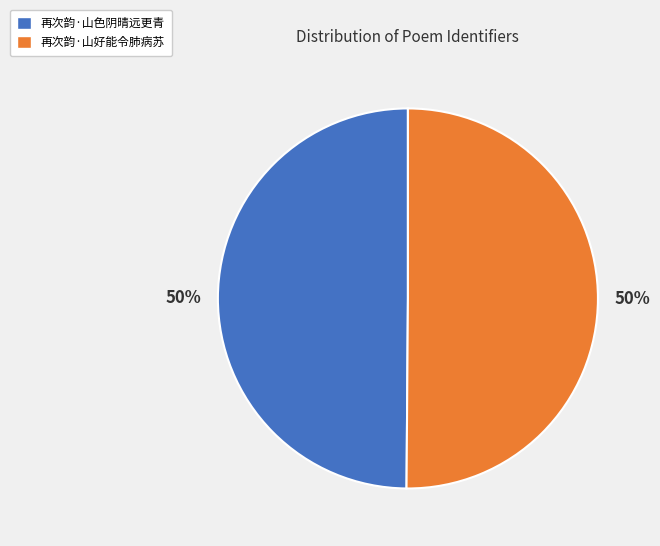

Do 再次韵·山色阴晴远更青 and 再次韵·山好能令肺病苏 together represent more than half of the pie?

Yes